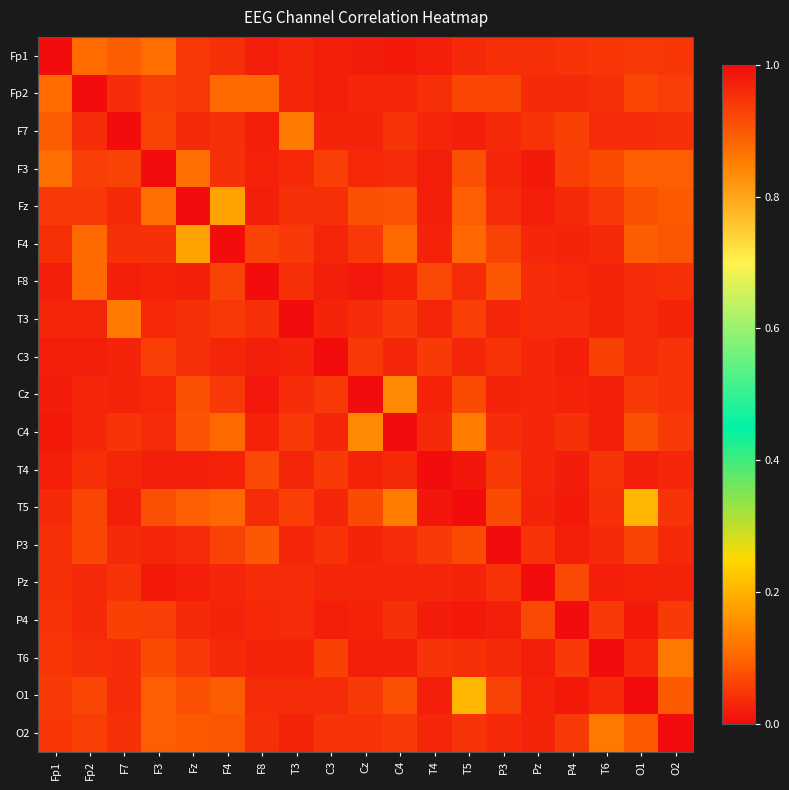

How many distinct data groups are displayed?

19